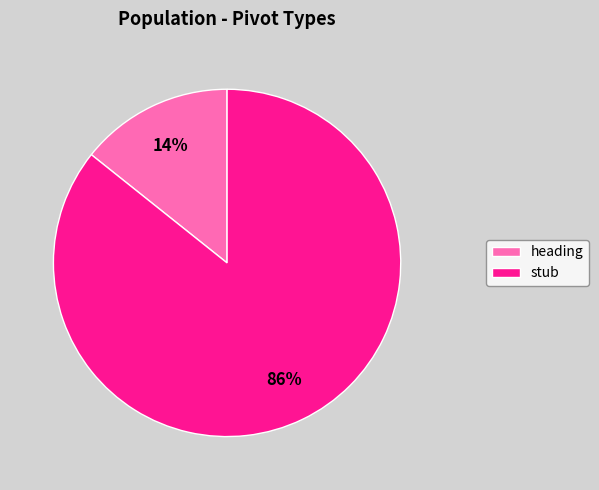

Count the number of slices in the pie.

2